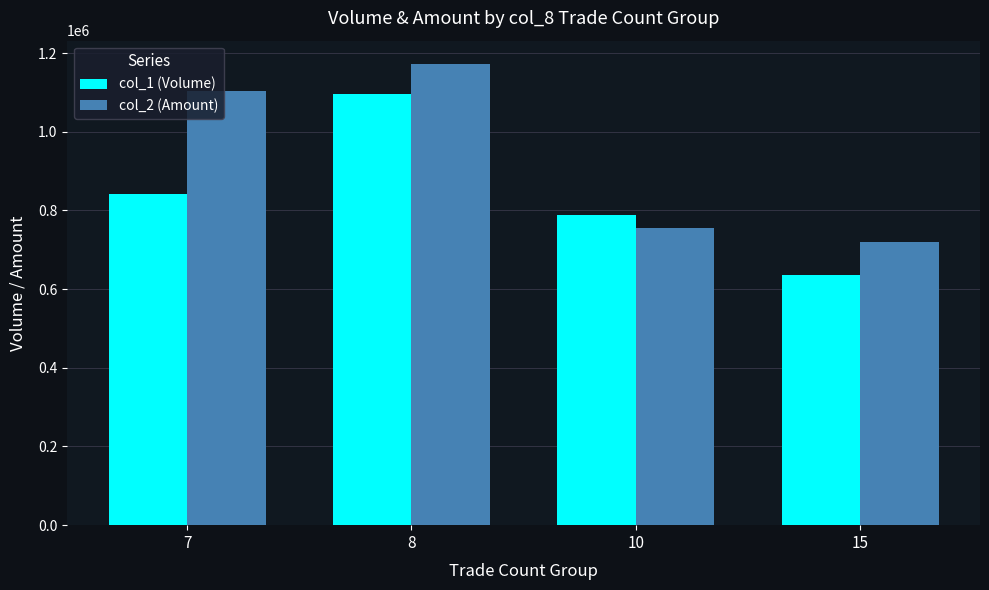

What is the difference between the highest and lowest values at 8?

75760